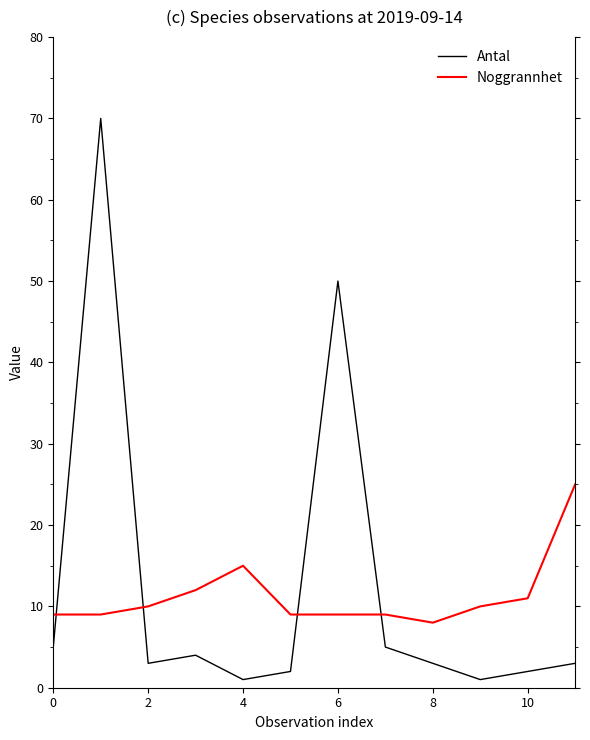

Which series has the widest spread of values?

Antal